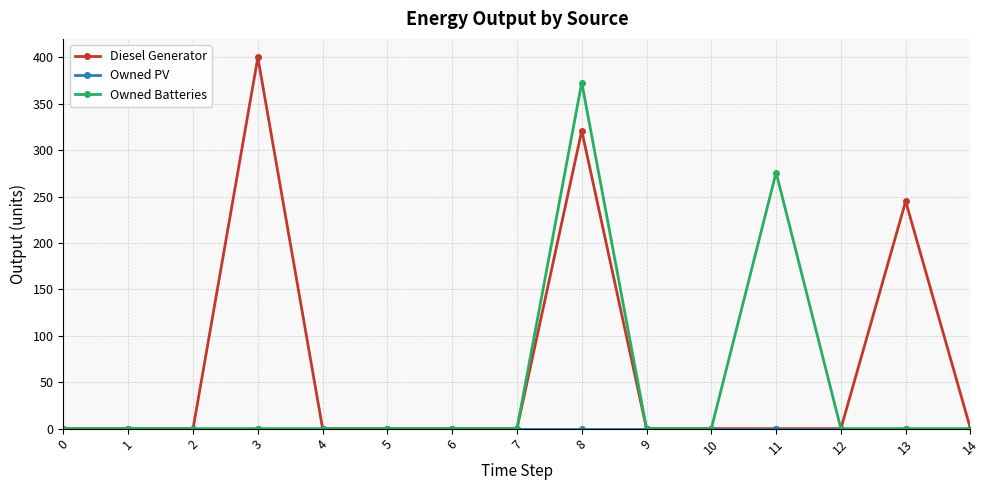

The Diesel Generator series shows 0 at 11. True or false?

True